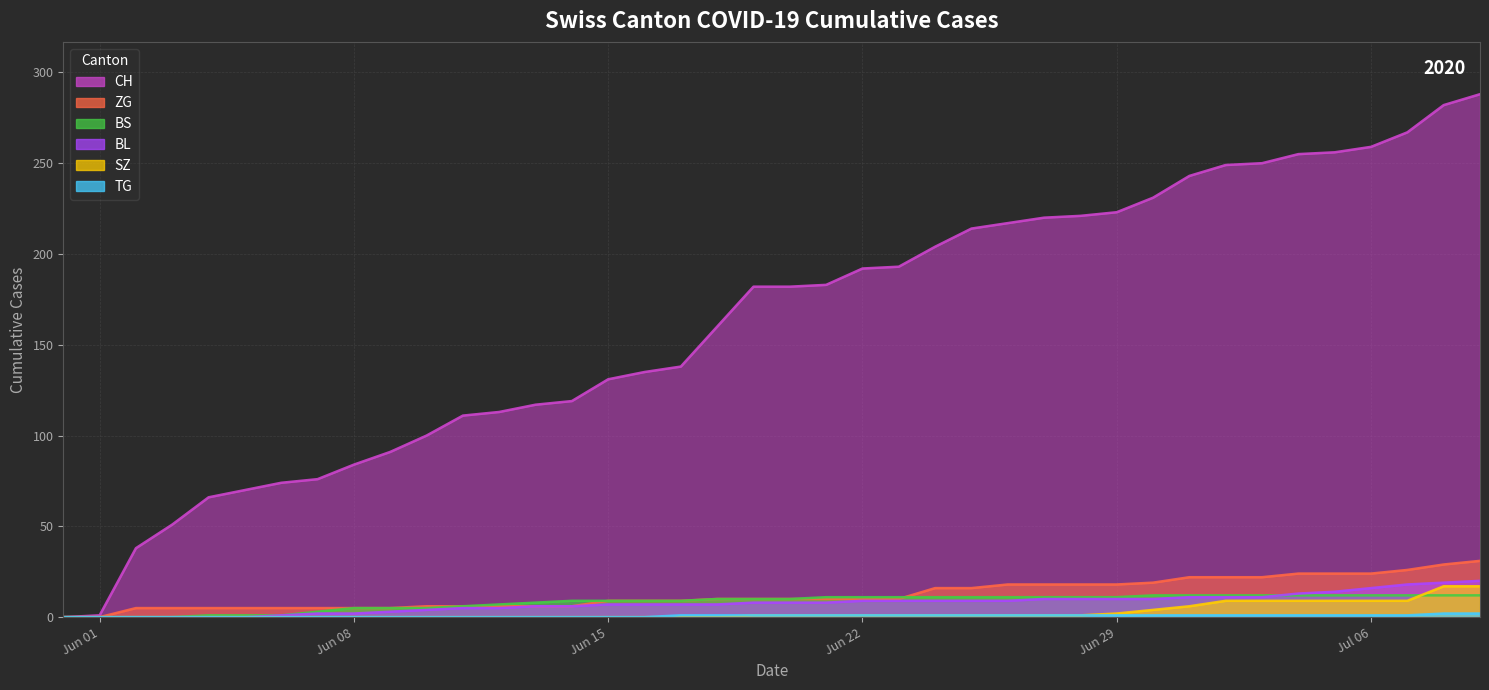

What is the difference between the maximum and second lowest values in the BL series?

20